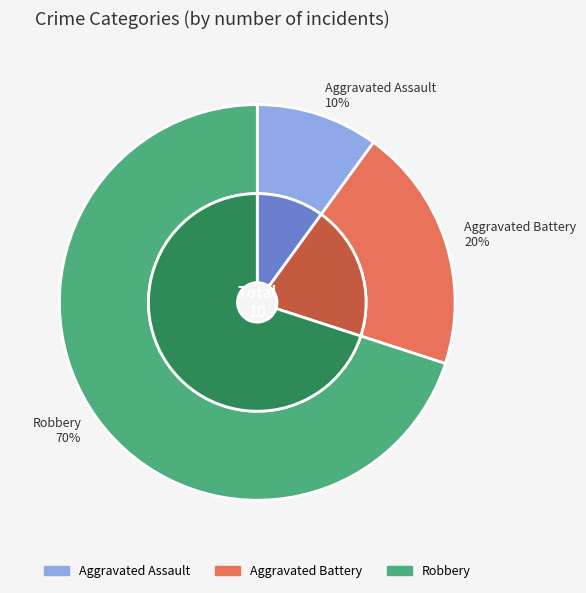

To the nearest percent, what is the difference between the Aggravated Assault and Robbery slice percentages?

60%